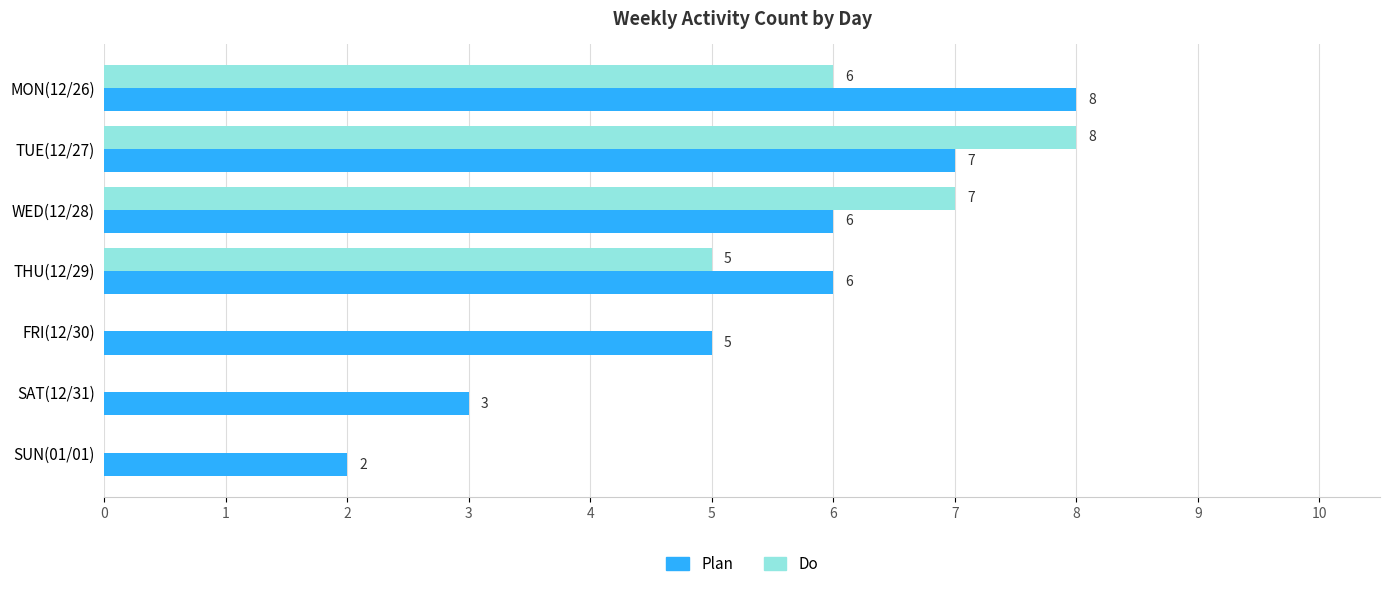

True or false: Plan has a value of 2 at MON(12/26).

False